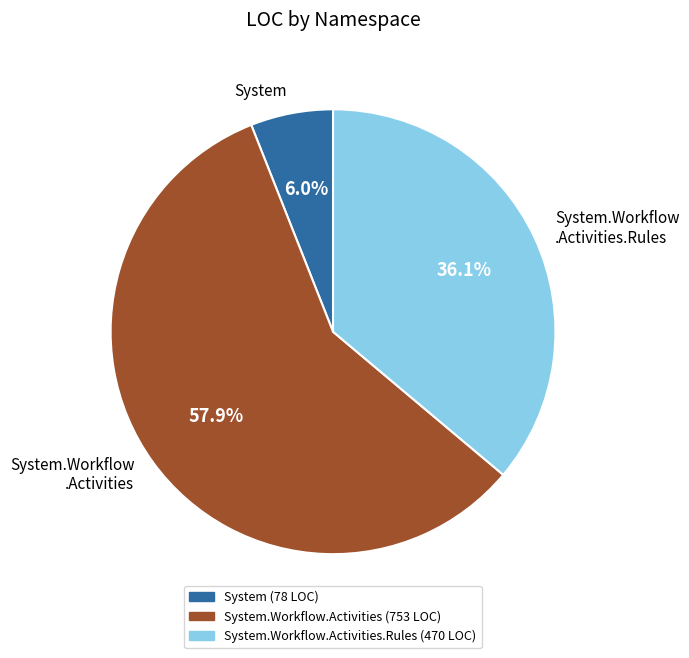

How many segments does this pie chart have?

3